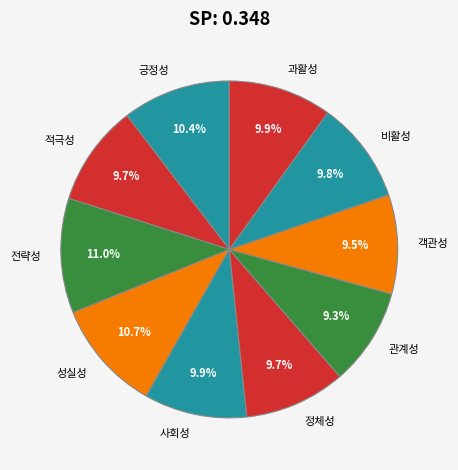

To the nearest percent, what is the difference between the largest and smallest slice percentages?

2%